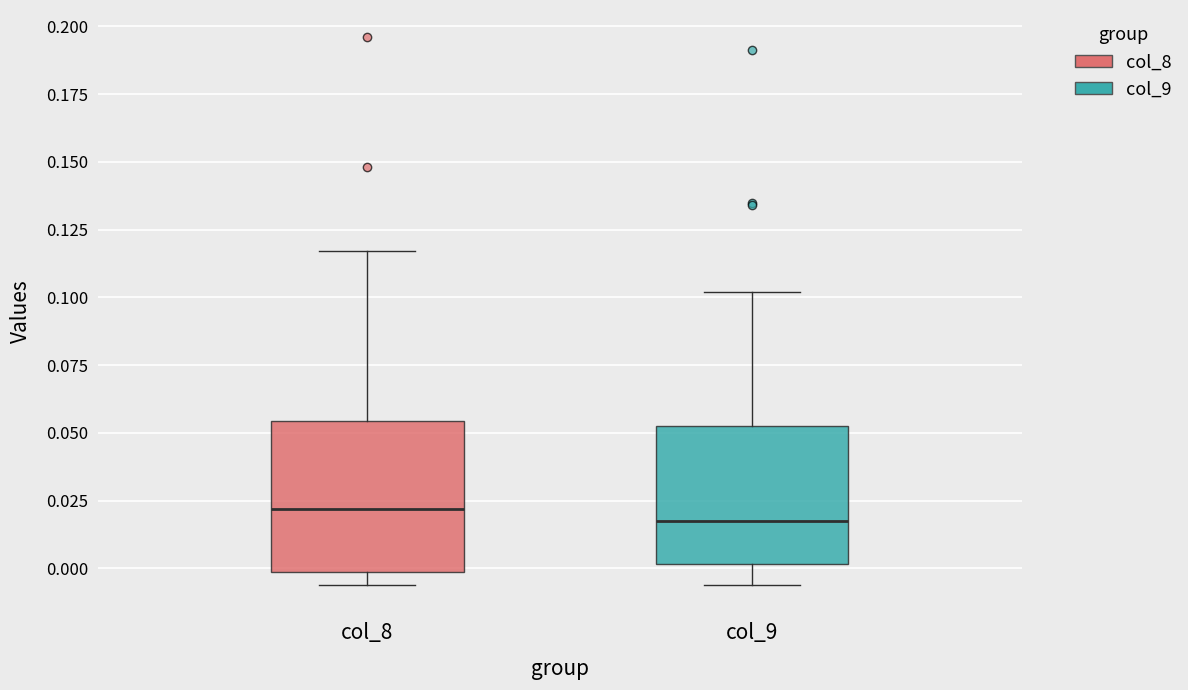

Where does the upper whisker of the box for col_9 end on the y-axis? The values are not printed on the chart, so give them approximately, as read against the axis.

0.100